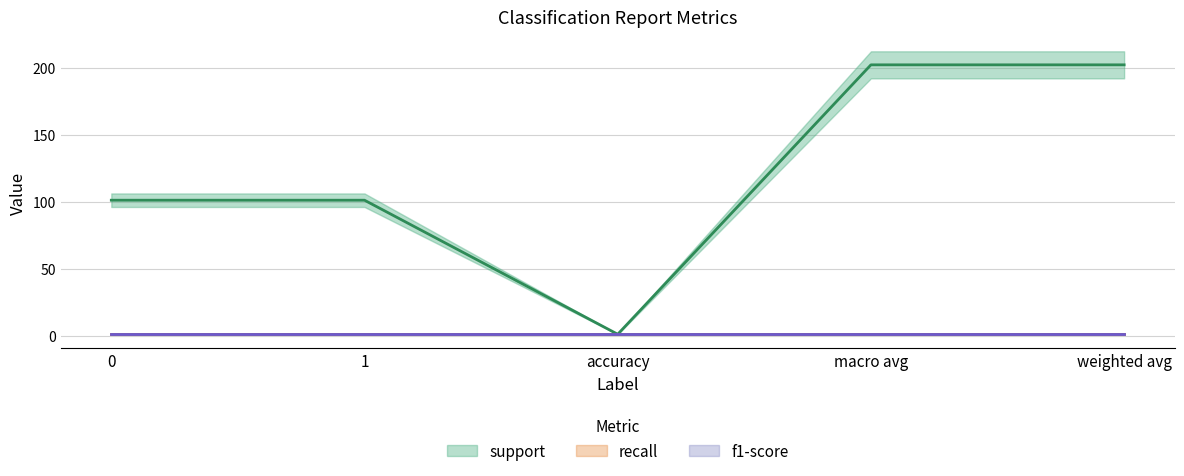

What is the average value of the f1-score series?

1